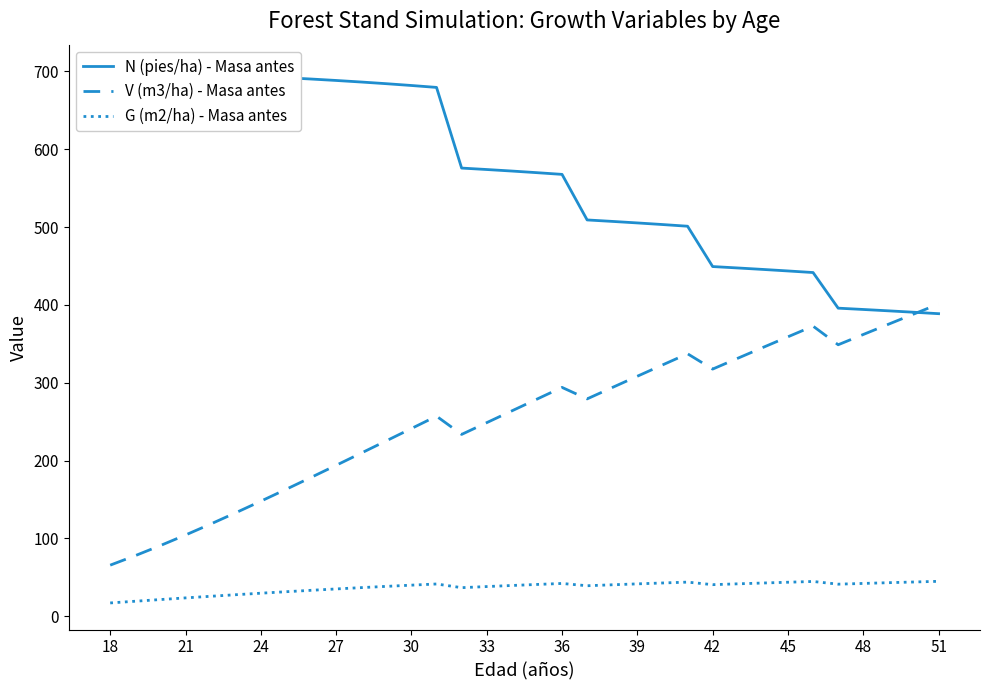

What is the value of the G (m2/ha) - Masa antes point at the 10th from the left?

35.0